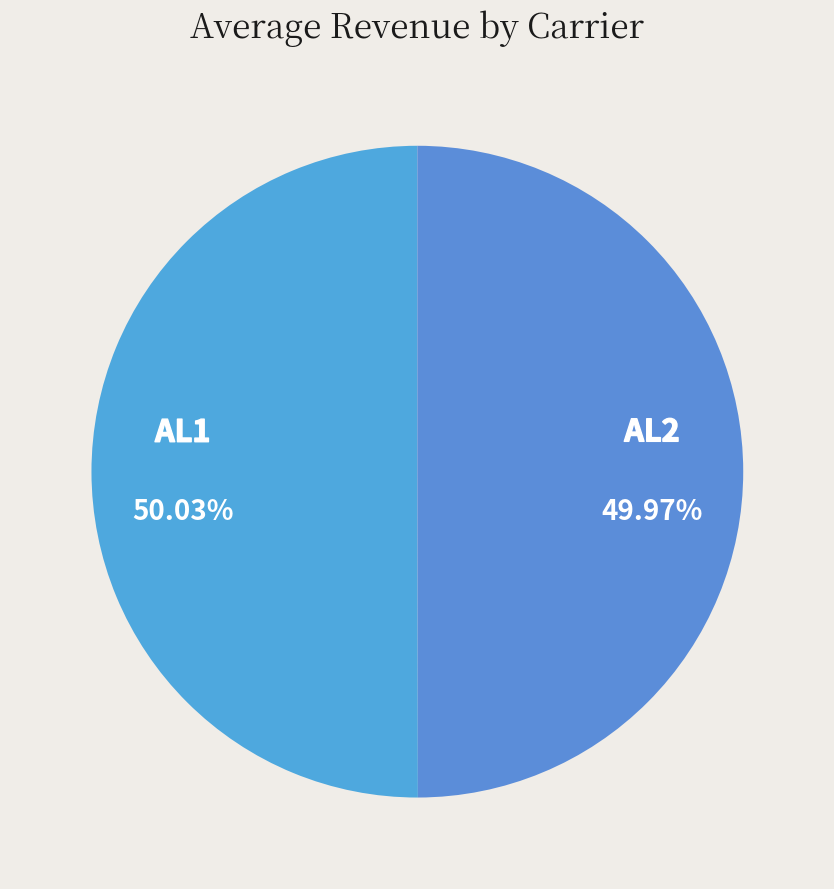

To the nearest percent, what percentage of the pie is AL2?

50%